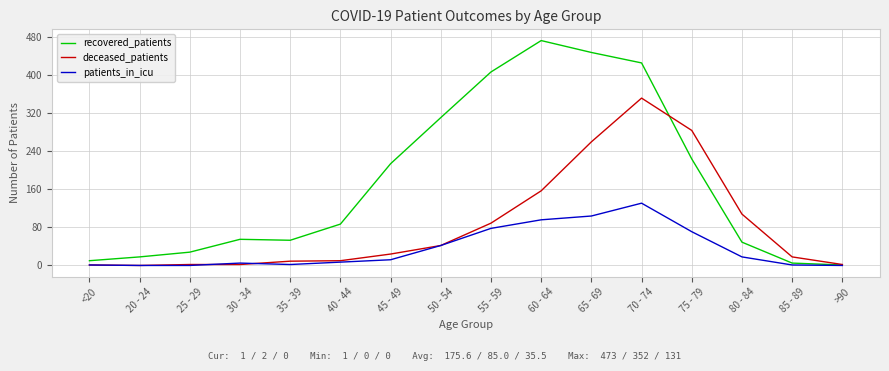

Which series has the largest range (max minus min)?

recovered_patients